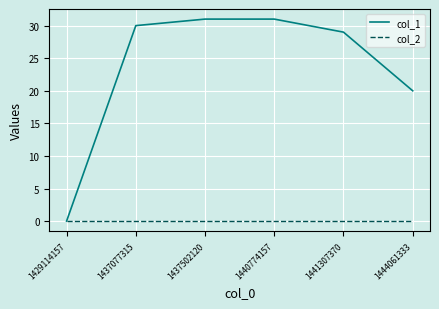

What is the difference between the second highest and second lowest values in the col_1 series?

11